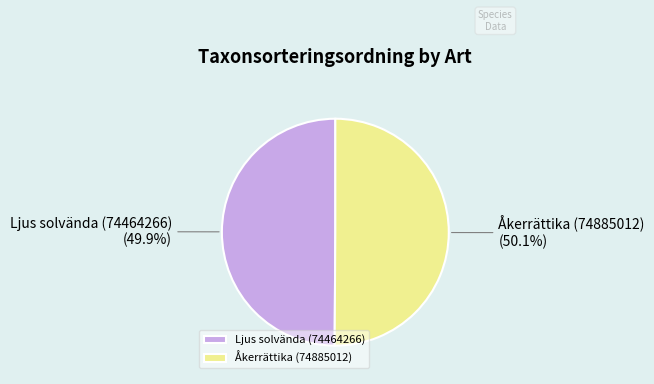

What is the ratio of the value at Ljus solvända (74464266) to the value at Åkerrättika (74885012)?

1.0